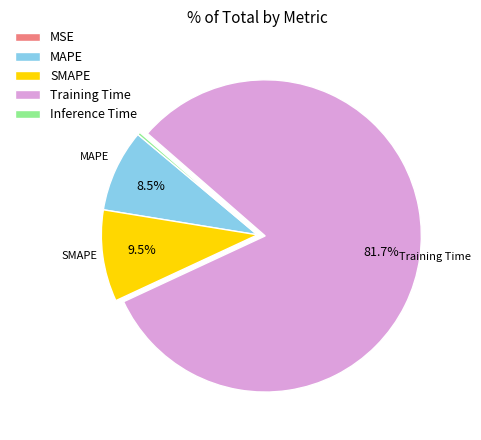

What percentage is NOT represented by Training Time?

18.3%